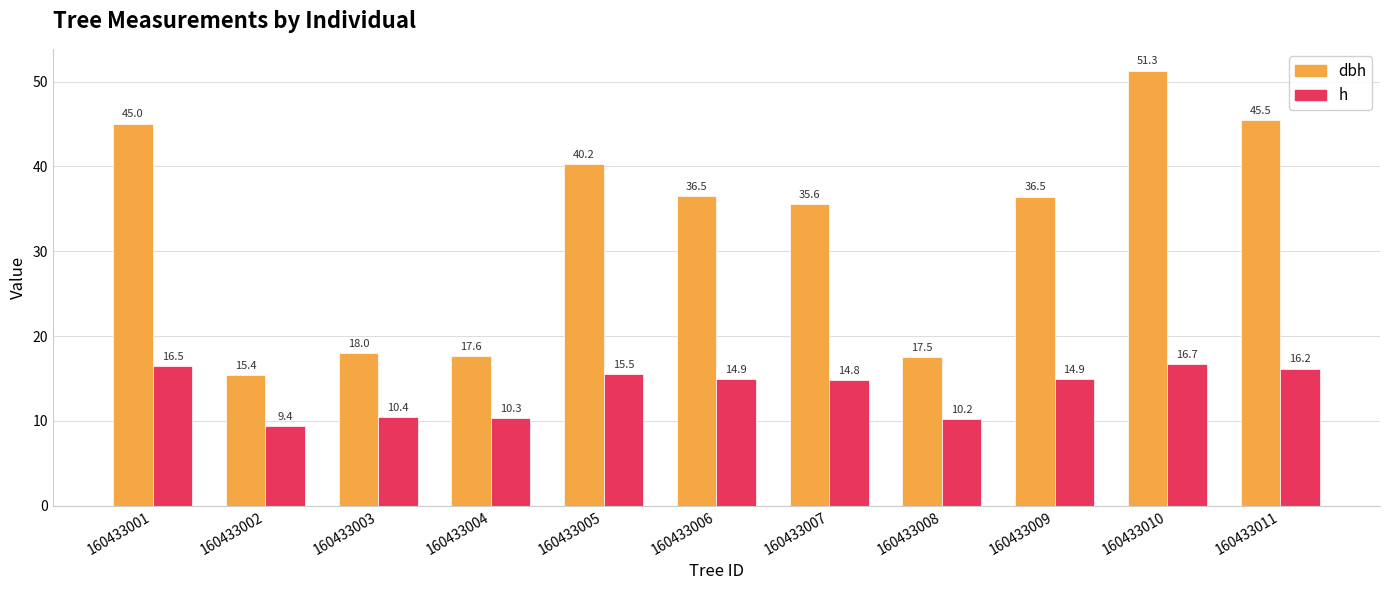

Is it true that dbh equals 36.5 at 160433006?

True